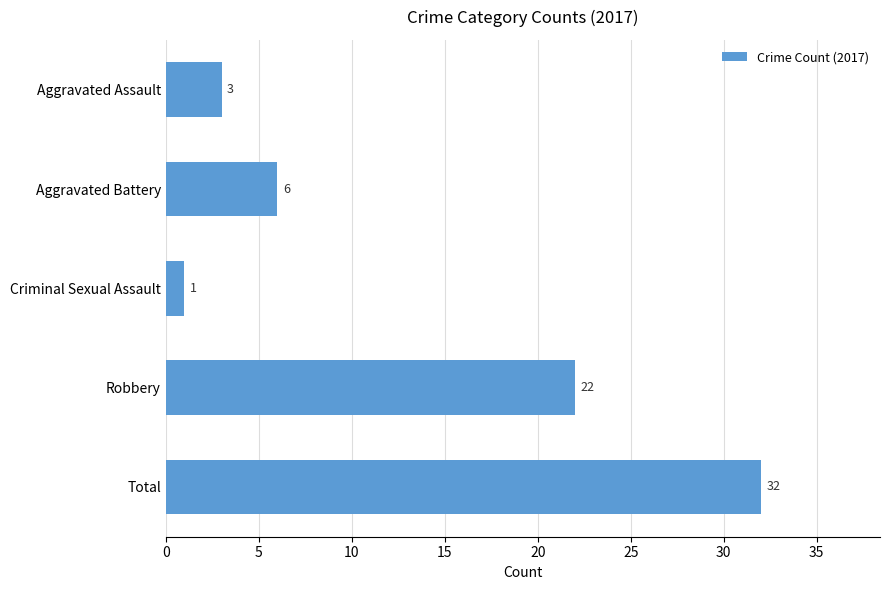

The chart shows a value of 3 at Aggravated Assault. True or false?

True